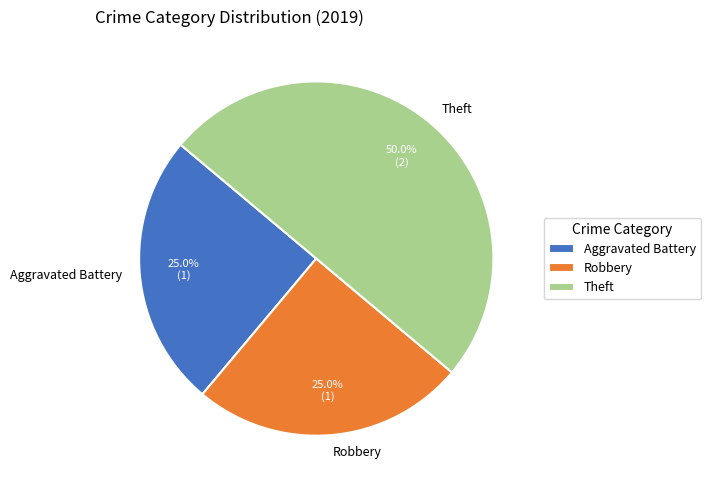

Approximately how many times larger is the value at Robbery compared to Aggravated Battery?

1.0